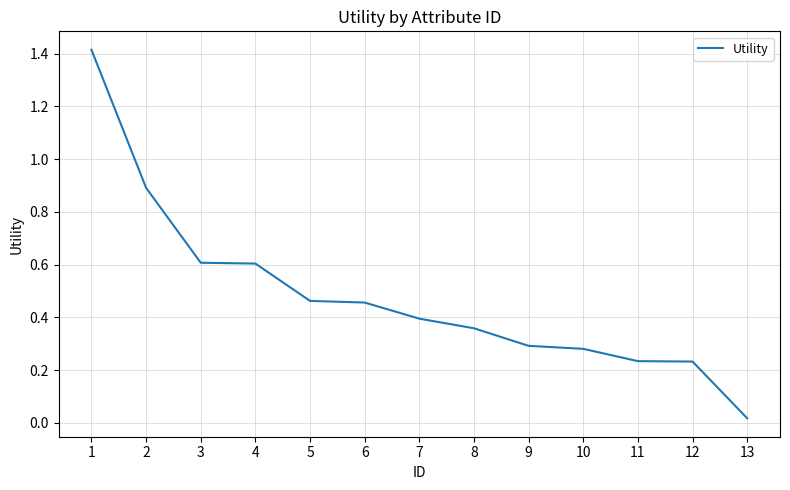

What is the maximum value shown in the chart?

1.4